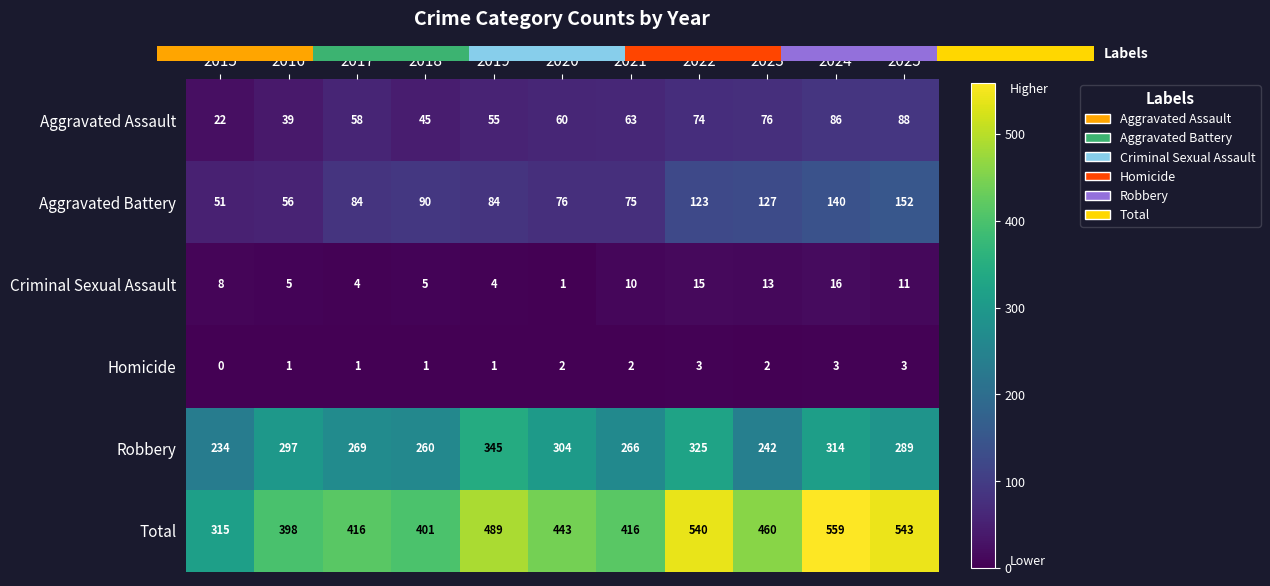

At which category does the chart reach its peak across all series?

2024